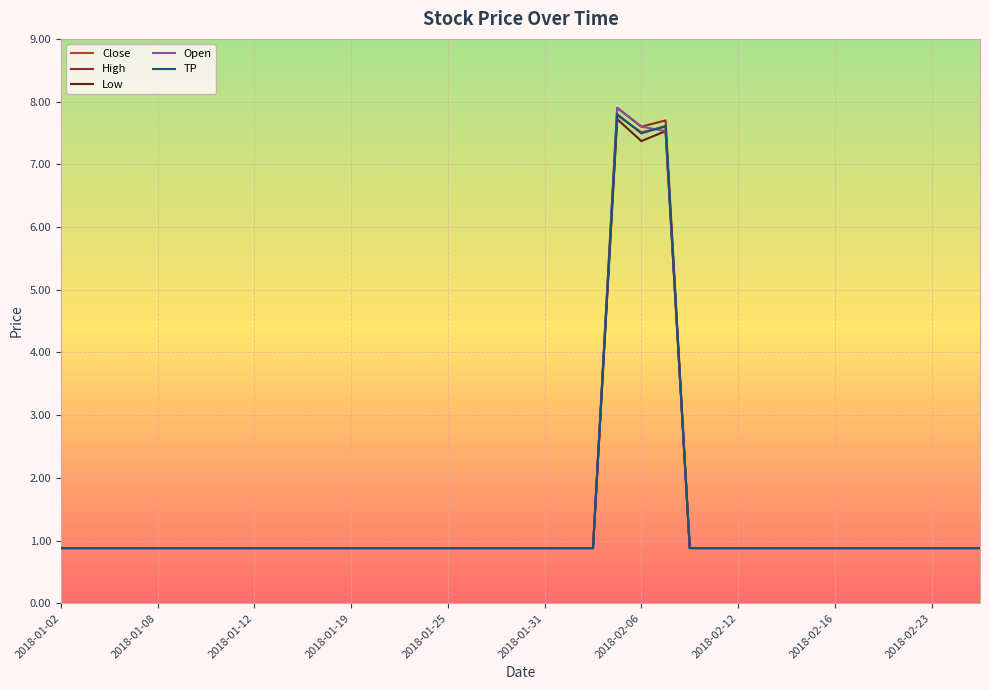

What is the lowest value of the High series?

0.9